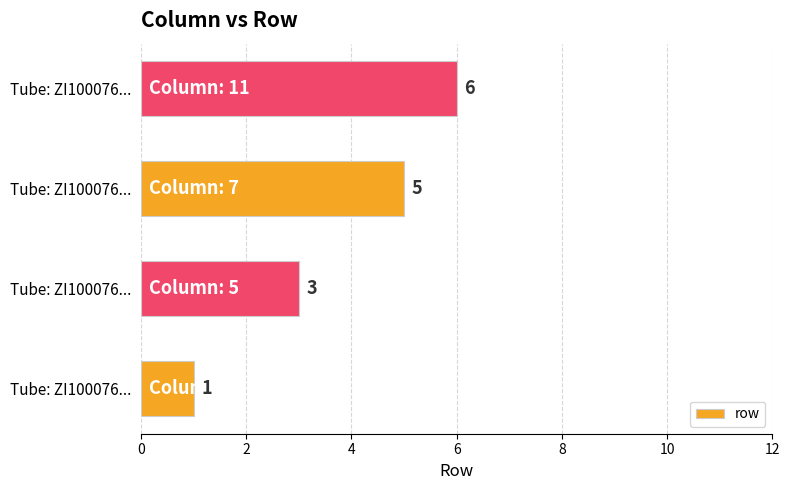

Count the values in the range 3 to 6.

3